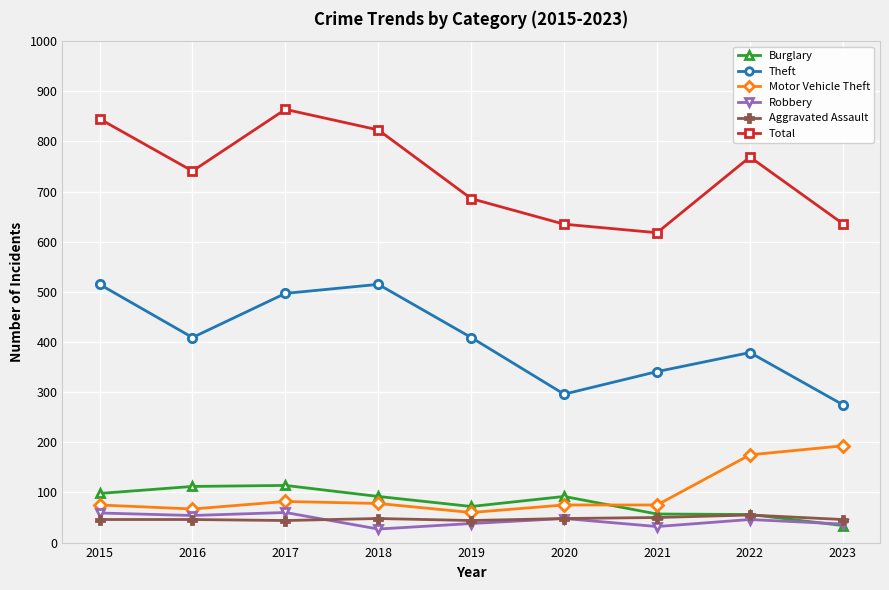

Is it true that Burglary equals 34 at 2023?

True